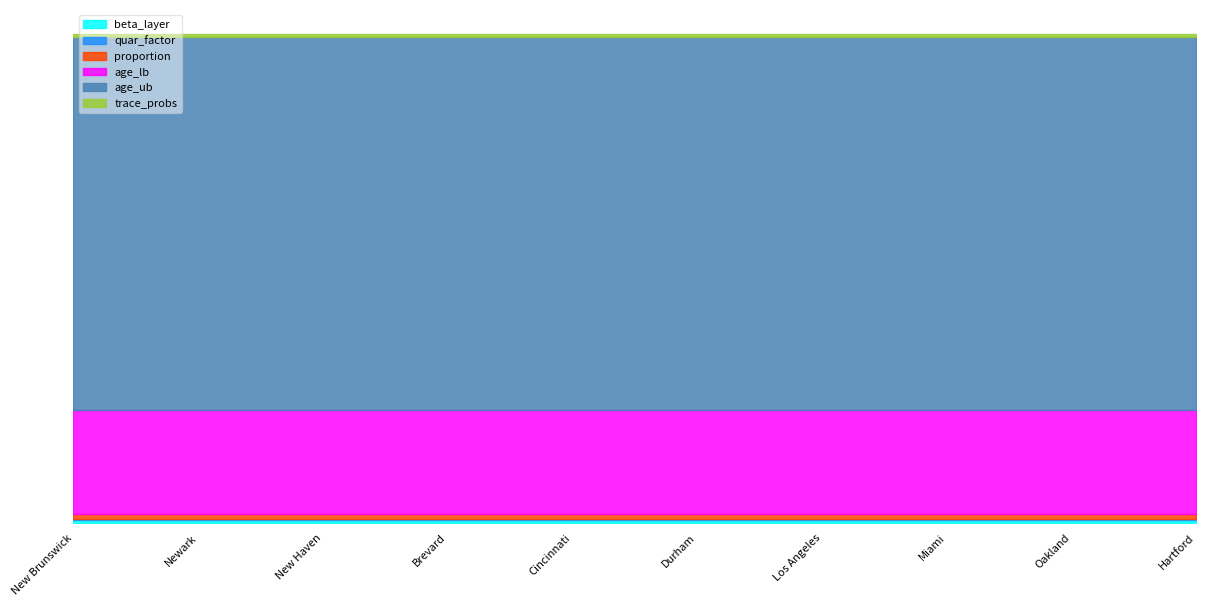

What is the lowest value of the trace_probs series?

0.5